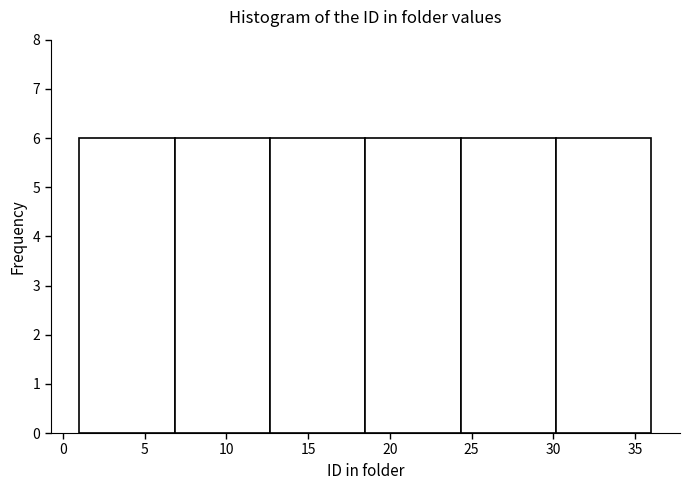

Reading left to right, list every bar in this chart as the range it spans on the x-axis followed by its height. Neither the bar edges nor the heights are printed on the chart, so give them approximately, as read against the axes.

1.0 to 7.0: 6
7.0 to 12.5: 6
12.5 to 18.5: 6
18.5 to 24.5: 6
24.5 to 30.0: 6
30.0 to 36.0: 6